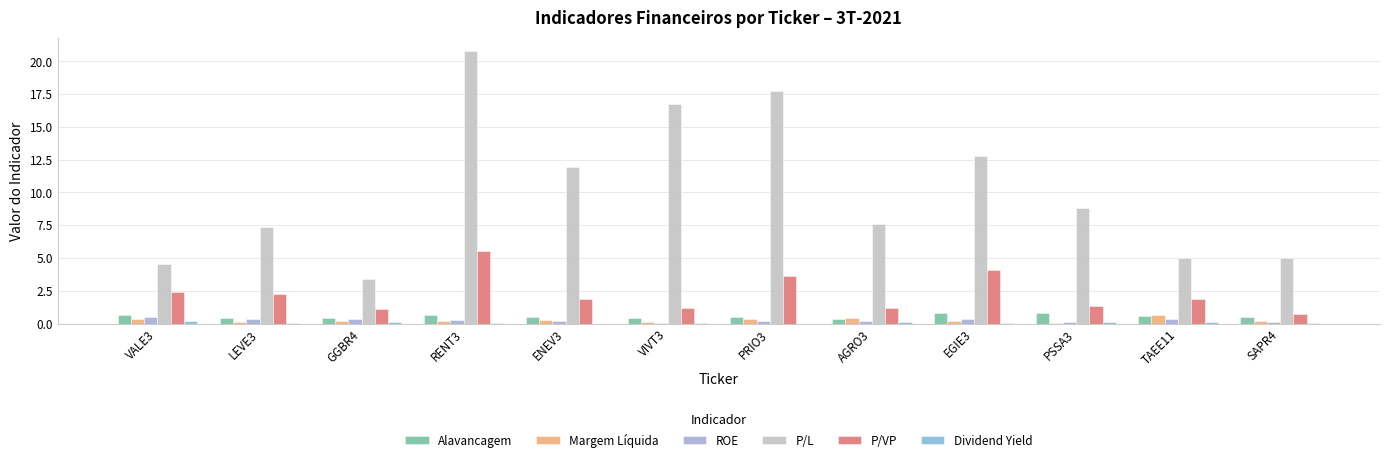

The Alavancagem series shows 0.5 at GGBR4. True or false?

True